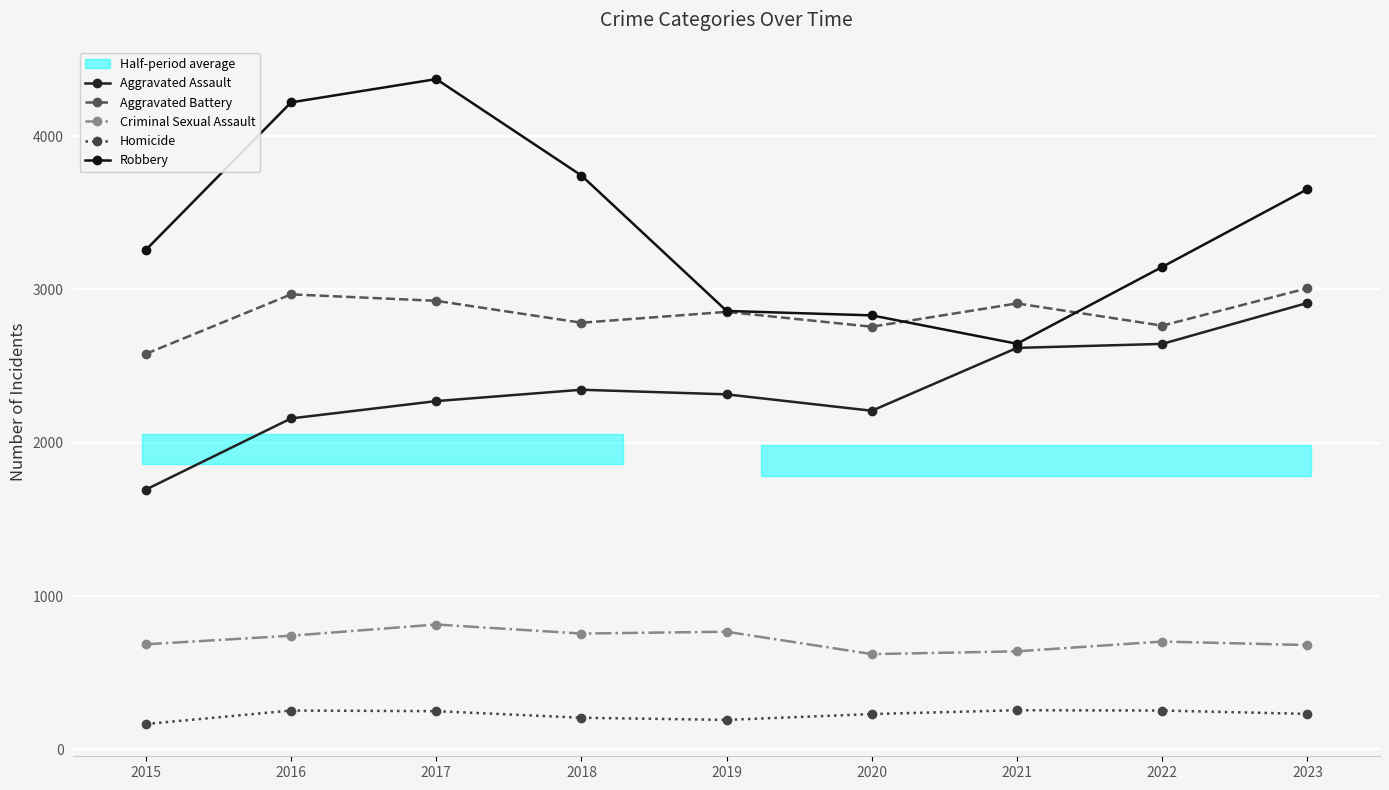

Reading right to left, transcribe all the data shown in this chart.

Aggravated Assault: 2023=2912	2022=2645	2021=2619	2020=2209	2019=2316	2018=2346	2017=2272	2016=2159	2015=1695
Aggravated Battery: 2023=3008	2022=2764	2021=2909	2020=2757	2019=2854	2018=2783	2017=2926	2016=2968	2015=2580
Criminal Sexual Assault: 2023=681	2022=704	2021=640	2020=622	2019=768	2018=756	2017=815	2016=742	2015=686
Homicide: 2023=232	2022=254	2021=256	2020=231	2019=193	2018=207	2017=250	2016=254	2015=166
Robbery: 2023=3654	2022=3147	2021=2646	2020=2831	2019=2860	2018=3743	2017=4372	2016=4220	2015=3258